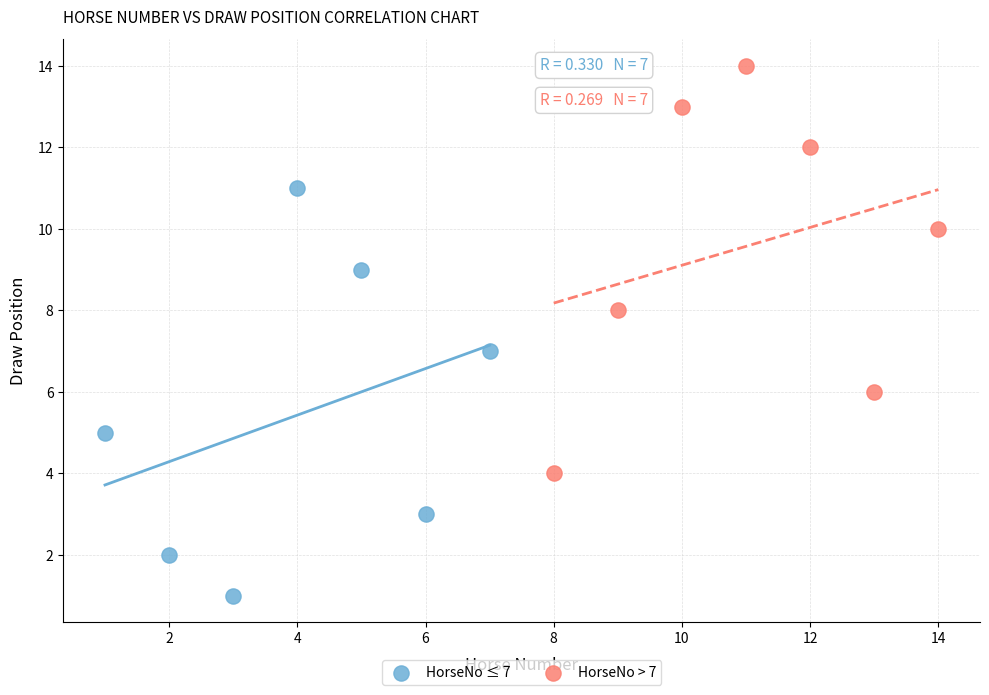

Which series reaches the maximum Y coordinate?

HorseNo > 7